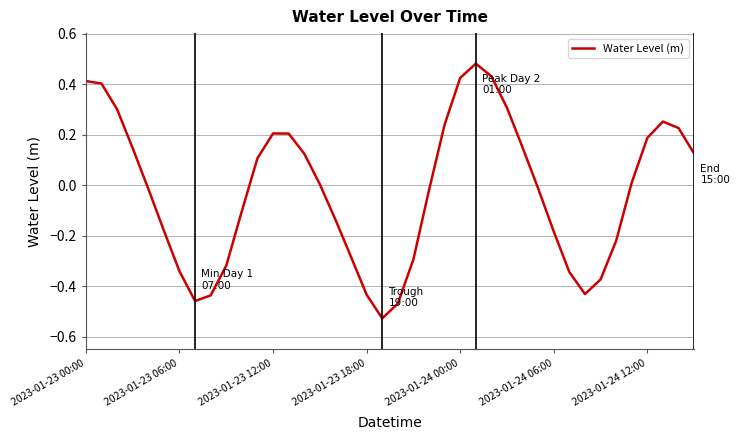

What is the difference between the maximum and minimum values?

1.0